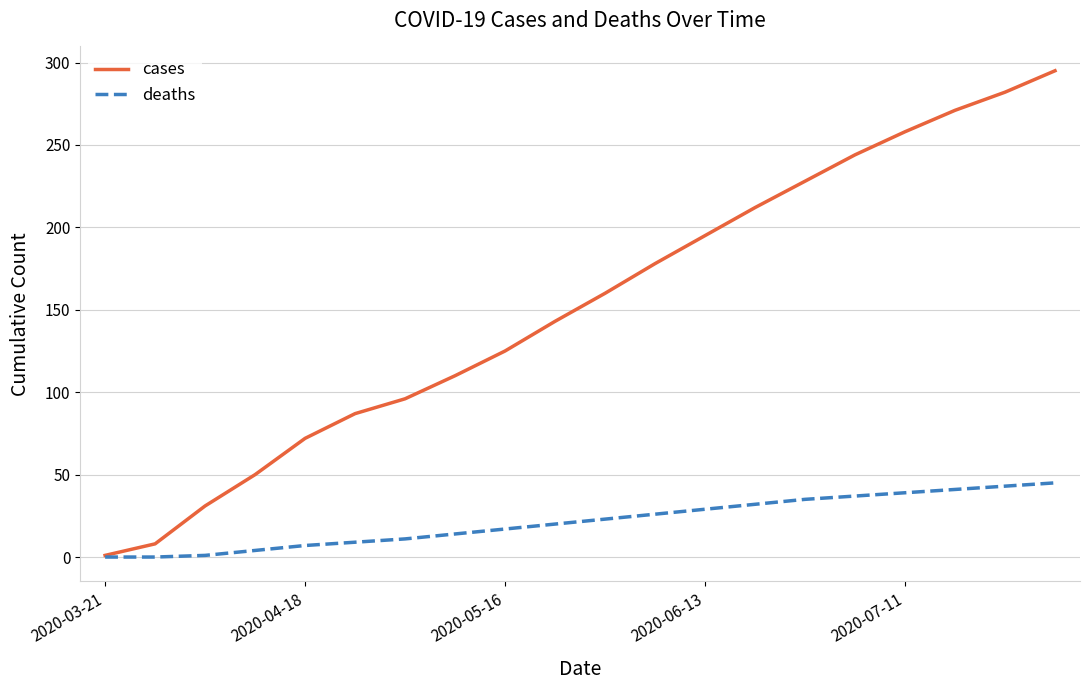

What is the maximum value for deaths?

45